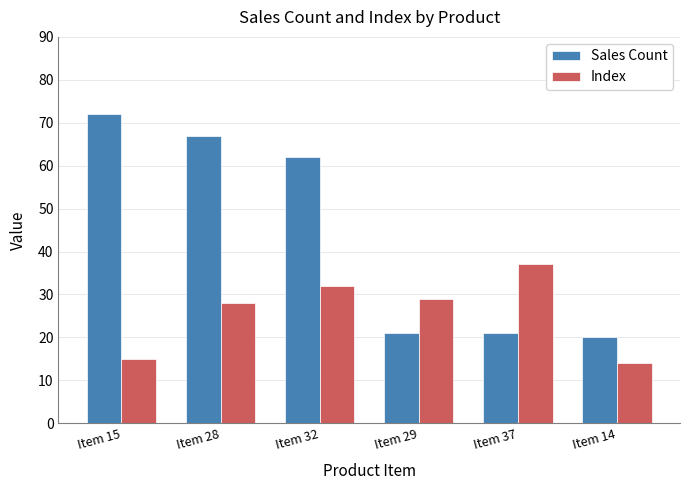

Which series changed the most between Item 15 and Item 37?

Sales Count